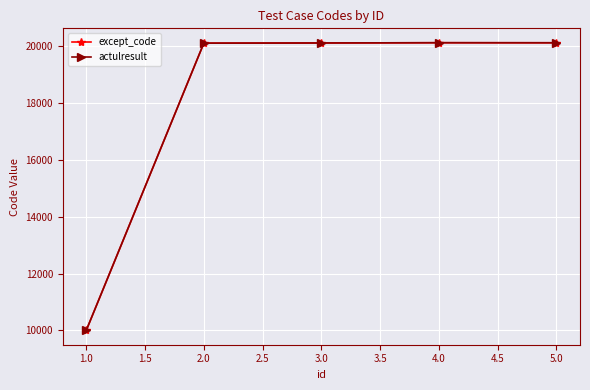

Does the chart have visible grid lines?

Yes